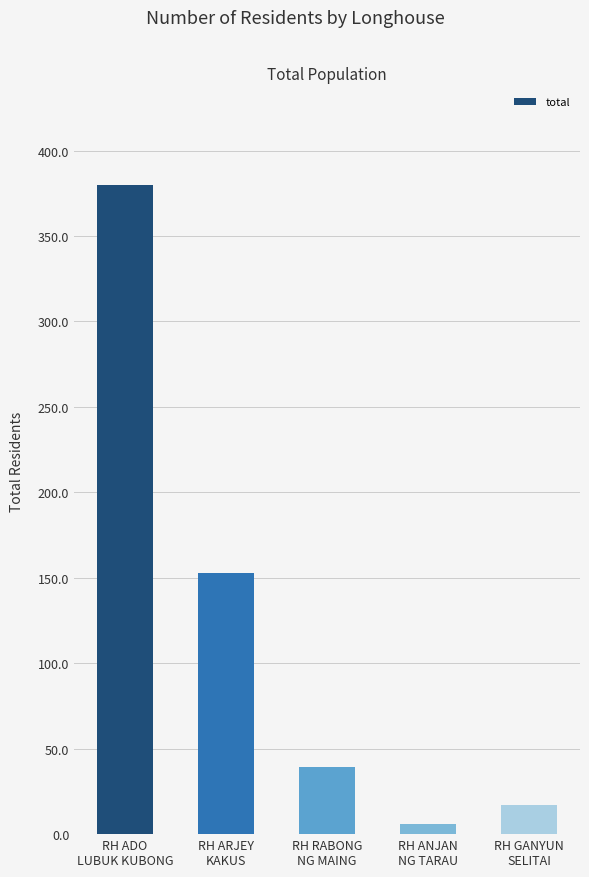

Approximately how many times larger is the value at RH ADO
LUBUK KUBONG compared to RH RABONG
NG MAING?

9.7